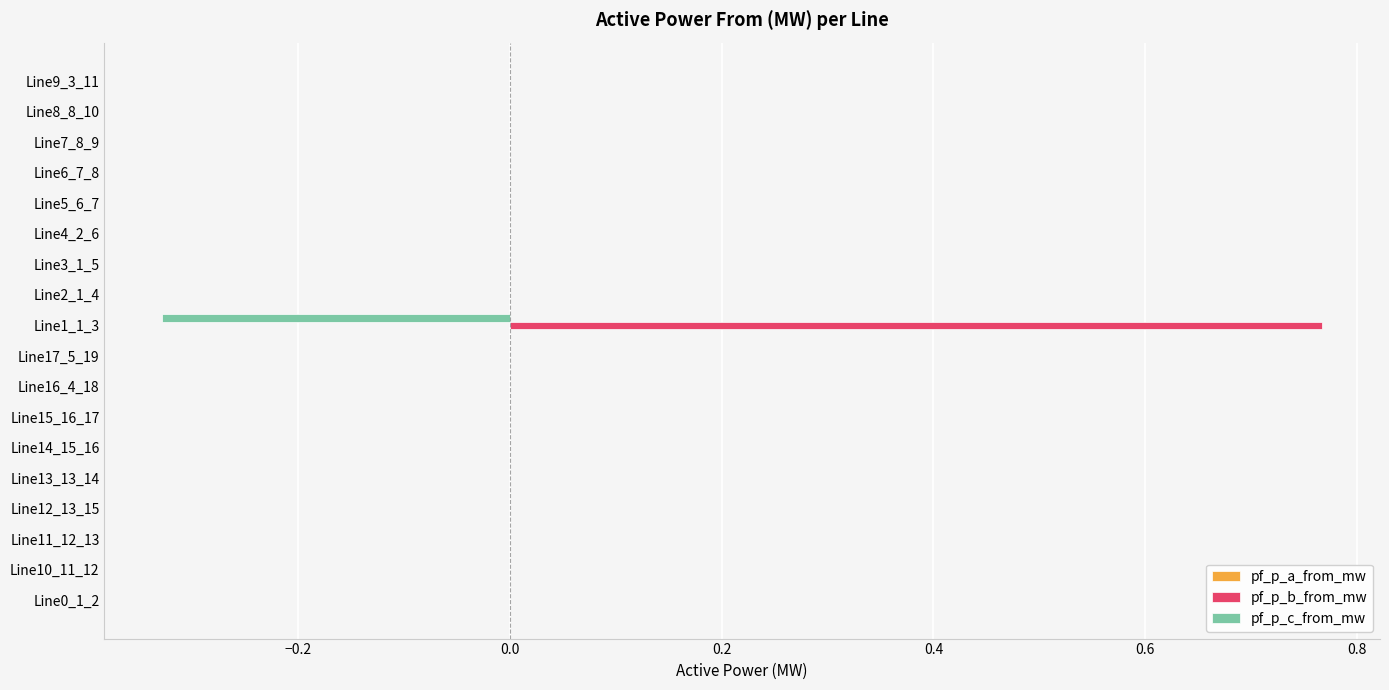

At which category is the sum across all series the highest?

Line1_1_3